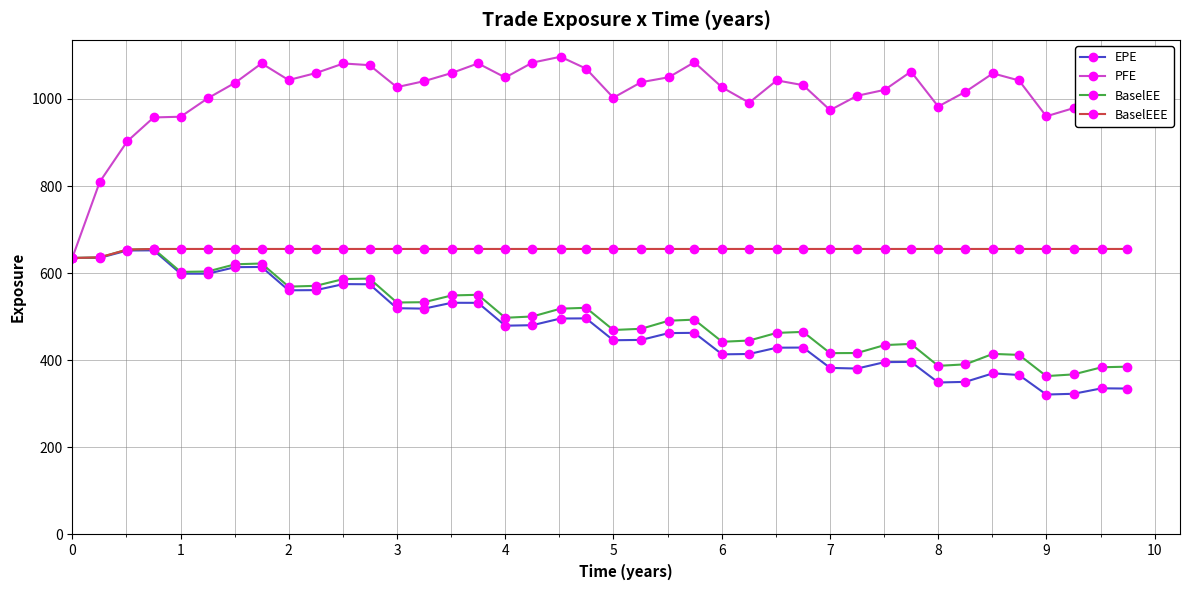

What is the value of the BaselEE point at the 31st from the left?

434.8